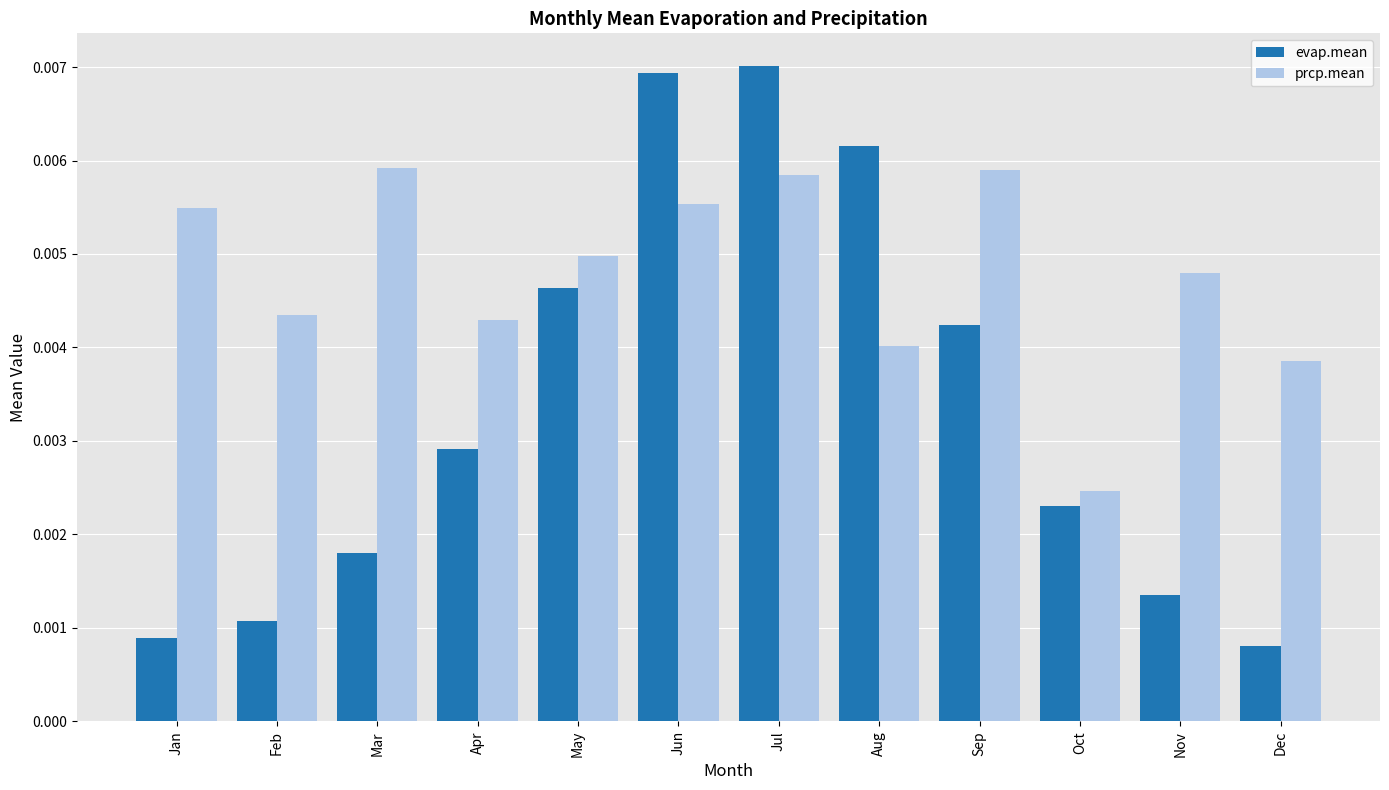

Between Jan and May, which series saw the biggest shift?

evap.mean